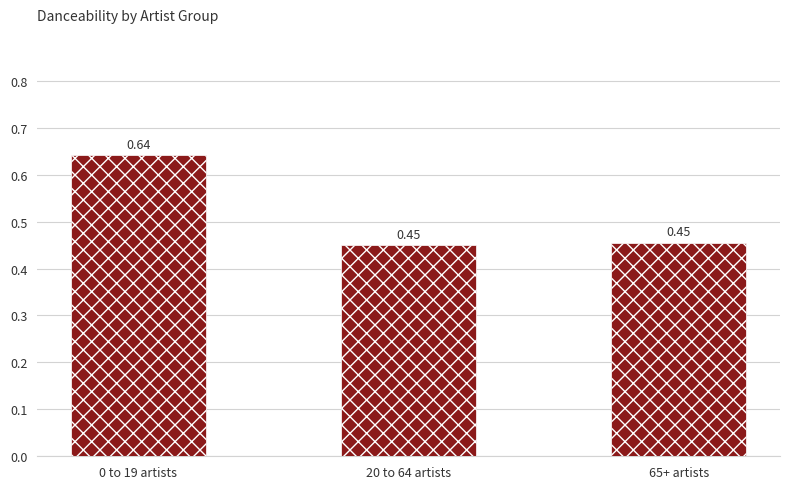

Which has a higher value, 20 to 64 artists or 0 to 19 artists?

0 to 19 artists